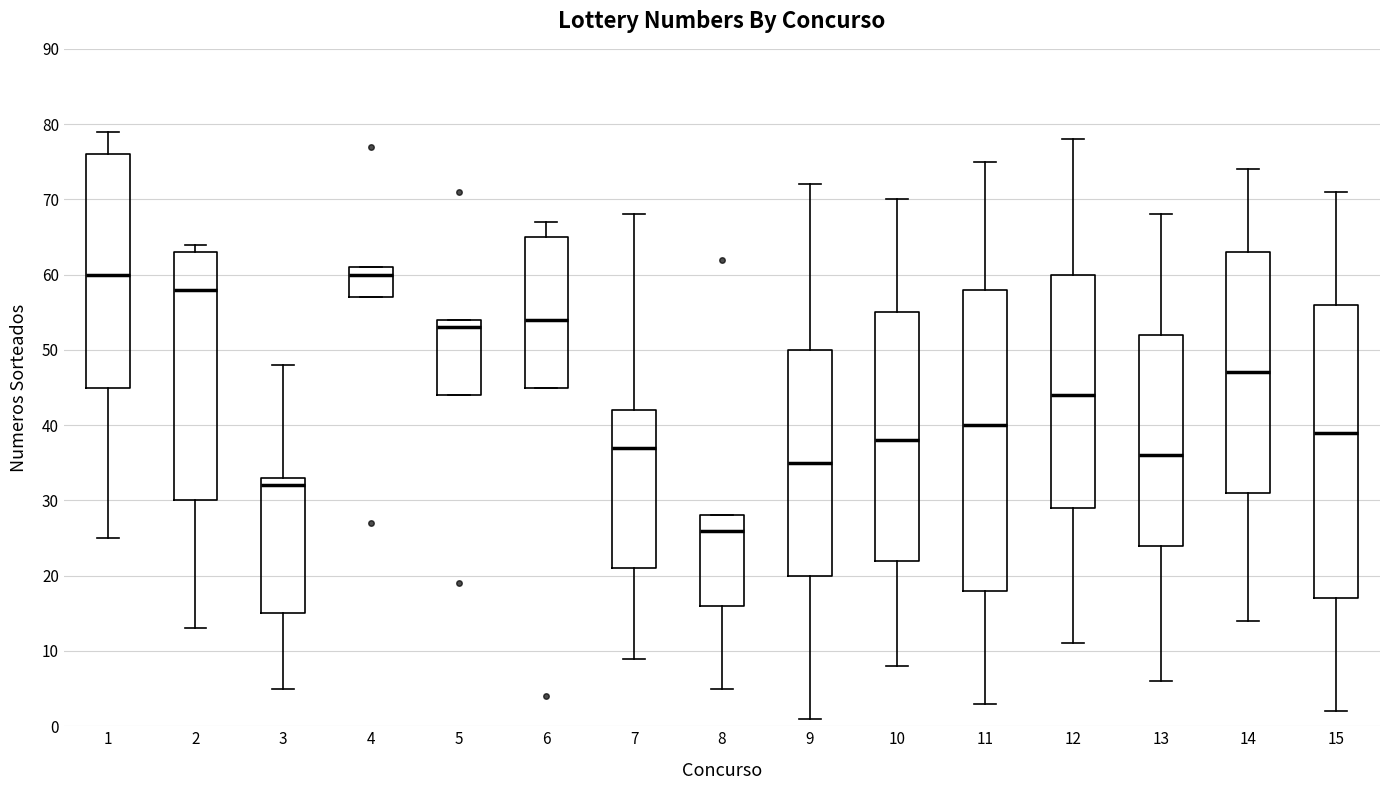

Reading left to right, read every box against the y-axis: the position of its median line, the range the box covers, and the ends of its whiskers. The values are not printed on the chart, so give them approximately, as read against the axis.

1: median 60, box 45 to 76, whiskers 25 to 79
2: median 58, box 30 to 63, whiskers 13 to 64
3: median 32, box 15 to 33, whiskers 5 to 48
4: median 60, box 57 to 61, whiskers 57 to 61
5: median 53, box 44 to 54, whiskers 44 to 54
6: median 54, box 45 to 65, whiskers 45 to 67
7: median 37, box 21 to 42, whiskers 9 to 68
8: median 26, box 16 to 28, whiskers 5 to 28
9: median 35, box 20 to 50, whiskers 1 to 72
10: median 38, box 22 to 55, whiskers 8 to 70
11: median 40, box 18 to 58, whiskers 3 to 75
12: median 44, box 29 to 60, whiskers 11 to 78
13: median 36, box 24 to 52, whiskers 6 to 68
14: median 47, box 31 to 63, whiskers 14 to 74
15: median 39, box 17 to 56, whiskers 2 to 71